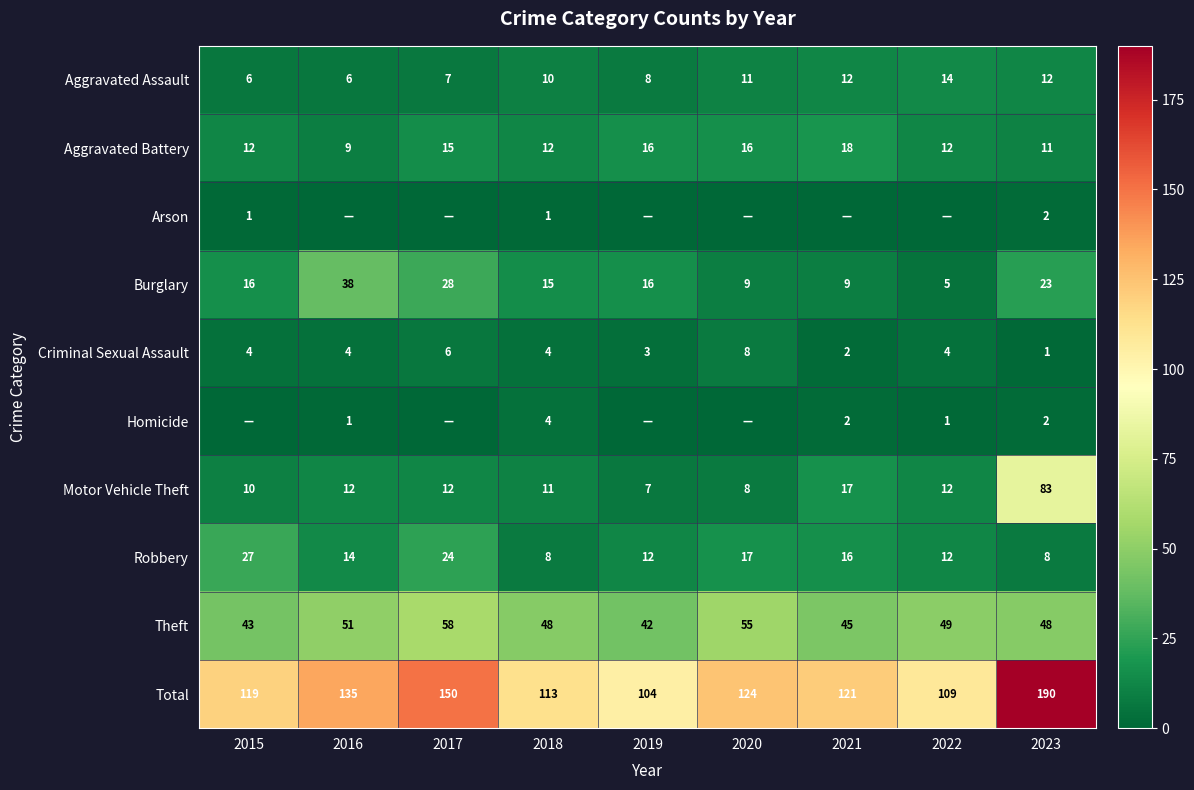

What is the lowest value of the Burglary series?

5